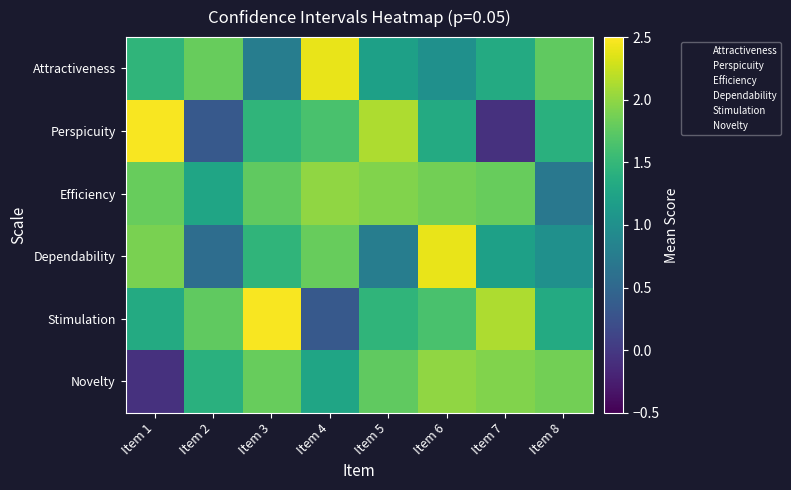

Reading right to left, list all the values displayed in this chart.

Attractiveness: Item 8=1.8	Item 7=1.3	Item 6=1.0	Item 5=1.2	Item 4=2.4	Item 3=0.8	Item 2=1.8	Item 1=1.5
Perspicuity: Item 8=1.4	Item 7=-0.1	Item 6=1.3	Item 5=2.1	Item 4=1.6	Item 3=1.5	Item 2=0.3	Item 1=2.5
Efficiency: Item 8=0.7	Item 7=1.8	Item 6=1.9	Item 5=1.9	Item 4=2.0	Item 3=1.8	Item 2=1.3	Item 1=1.8
Dependability: Item 8=1.0	Item 7=1.2	Item 6=2.4	Item 5=0.8	Item 4=1.8	Item 3=1.5	Item 2=0.6	Item 1=1.9
Stimulation: Item 8=1.3	Item 7=2.1	Item 6=1.6	Item 5=1.5	Item 4=0.3	Item 3=2.5	Item 2=1.8	Item 1=1.3
Novelty: Item 8=1.9	Item 7=1.9	Item 6=2.0	Item 5=1.8	Item 4=1.3	Item 3=1.8	Item 2=1.4	Item 1=-0.1